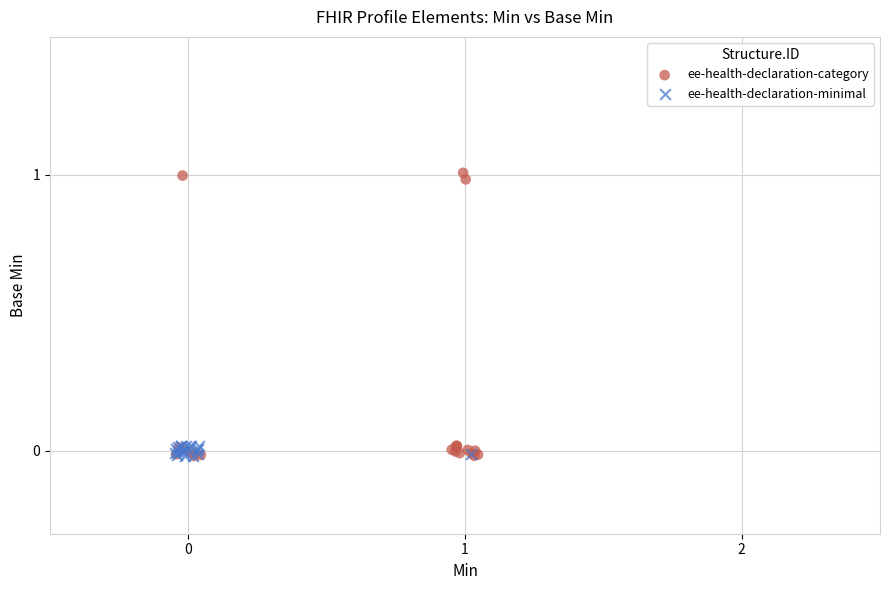

Which series has the largest Y range (max minus min)?

ee-health-declaration-category